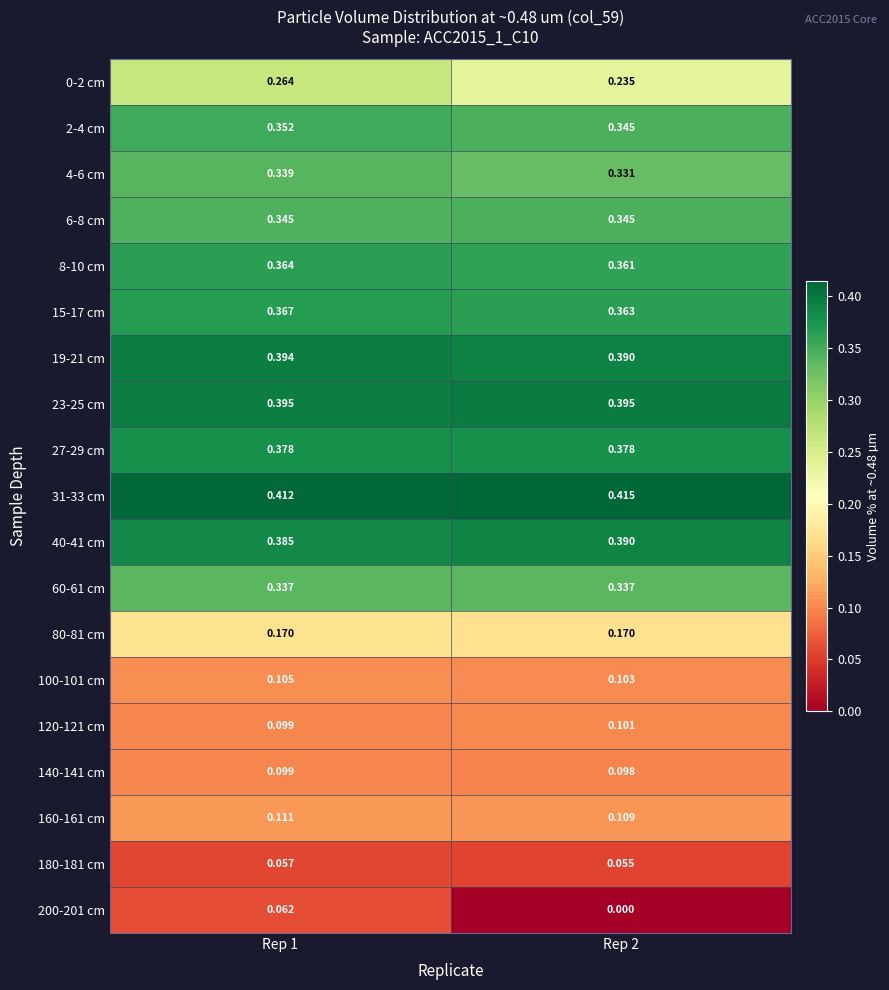

Rank the series by their maximum value, from highest to lowest.

31-33 cm, 23-25 cm, 19-21 cm, 40-41 cm, 27-29 cm, 15-17 cm, 8-10 cm, 2-4 cm, 6-8 cm, 4-6 cm, 60-61 cm, 0-2 cm, 80-81 cm, 160-161 cm, 100-101 cm, 120-121 cm, 140-141 cm, 200-201 cm, 180-181 cm